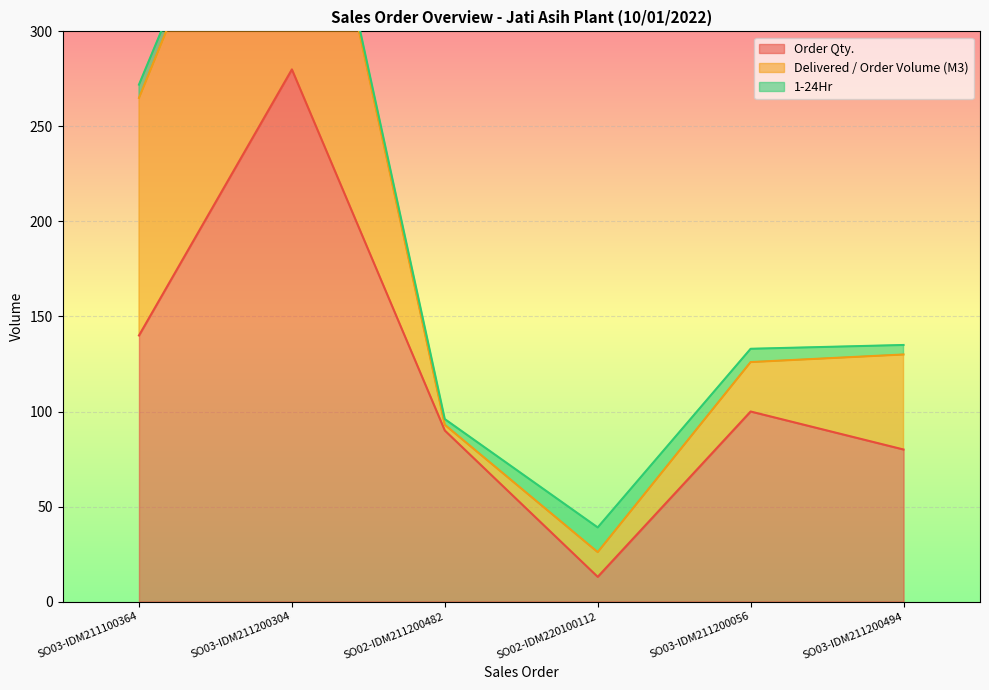

What is the total value across all series at SO03-IDM211100364?

272